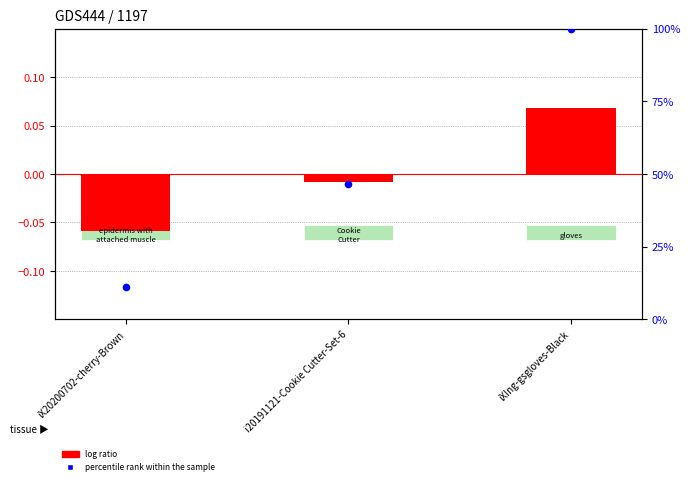

Which series contains the highest Y value?

percentile rank within the sample